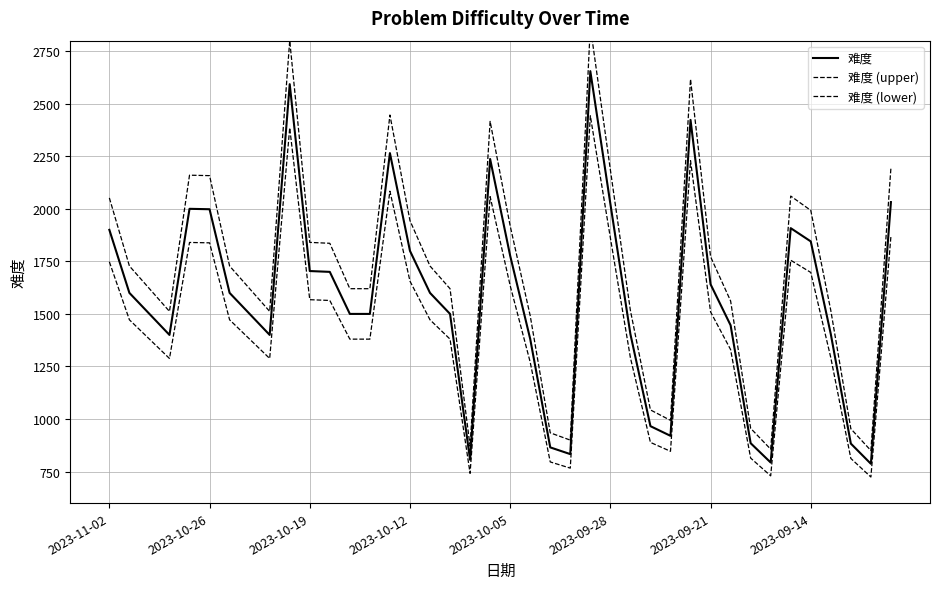

Reading right to left, list all the values displayed in this chart.

难度: 2032.0	787.0	883.0	1404.0	1845.0	1908.0	793.0	885.0	1446.0	1641.0	2423.0	920.0	966.0	1404.0	2024.0	2655.0	833.0	865.0	1381.0	1777.0	2237.0	806.0	1500.0	1600.0	1800.0	2265.0	1500.0	1500.0	1700.0	1704.0	2593.0	1400.0	1500.0	1600.0	1998.0	2000.0	1400.0	1500.0	1600.0	1900.0
难度 (upper): 2194.6	850.0	953.6	1516.3	1992.6	2060.6	856.4	955.8	1561.7	1772.3	2616.8	993.6	1043.3	1516.3	2185.9	2867.4	899.6	934.2	1491.5	1919.2	2416.0	870.5	1620.0	1728.0	1944.0	2446.2	1620.0	1620.0	1836.0	1840.3	2800.4	1512.0	1620.0	1728.0	2157.8	2160.0	1512.0	1620.0	1728.0	2052.0
难度 (lower): 1869.4	724.0	812.4	1291.7	1697.4	1755.4	729.6	814.2	1330.3	1509.7	2229.2	846.4	888.7	1291.7	1862.1	2442.6	766.4	795.8	1270.5	1634.8	2058.0	741.5	1380.0	1472.0	1656.0	2083.8	1380.0	1380.0	1564.0	1567.7	2385.6	1288.0	1380.0	1472.0	1838.2	1840.0	1288.0	1380.0	1472.0	1748.0